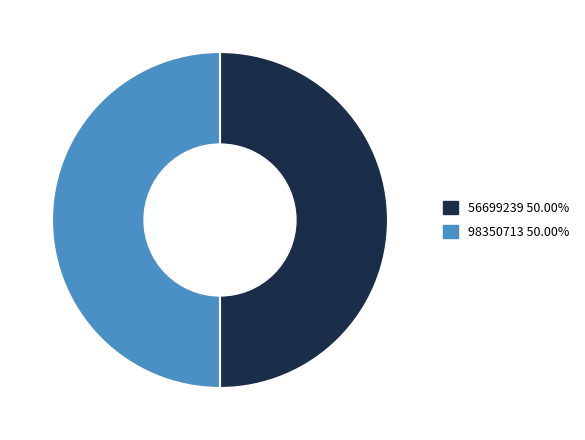

Is the sum of 98350713 and 56699239 greater than half?

Yes